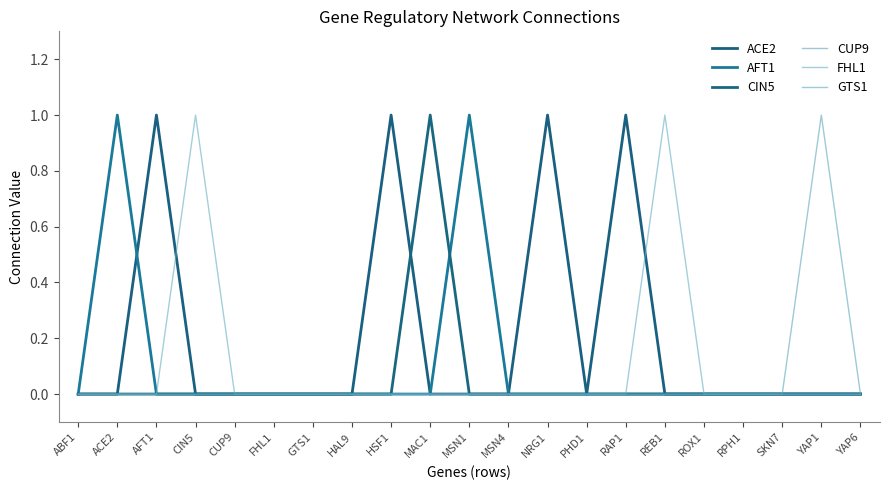

What is the difference between the second highest and minimum values in the FHL1 series?

1